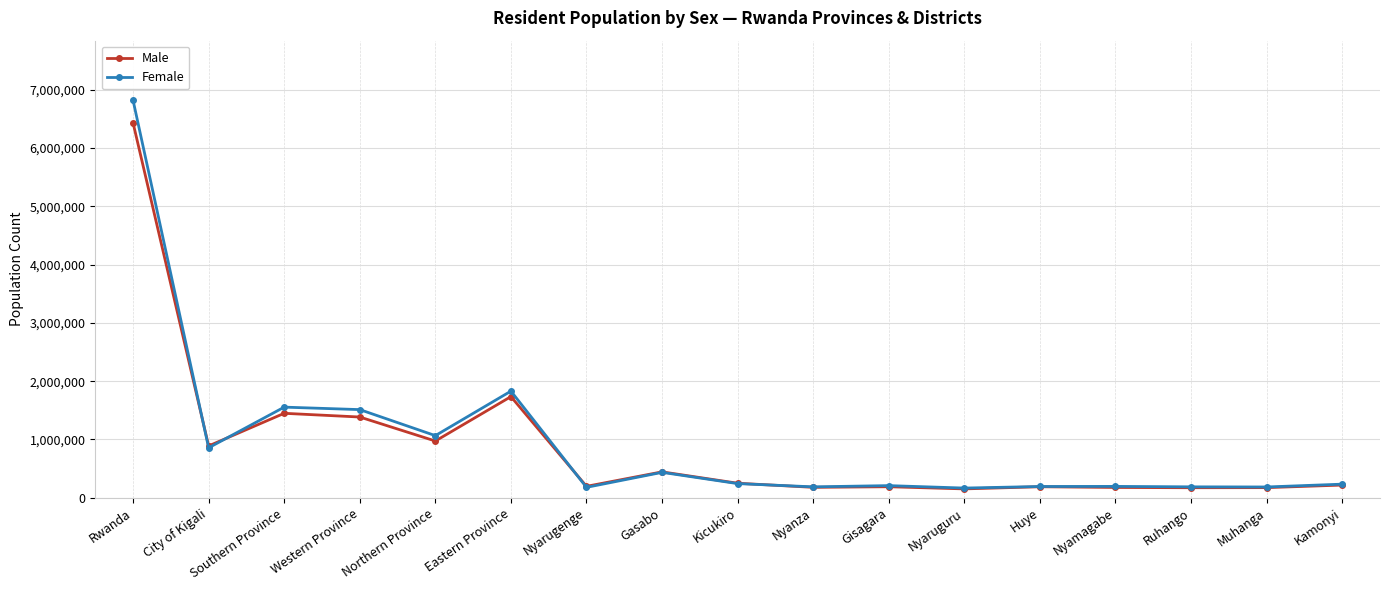

What is the minimum value for Female?

166146